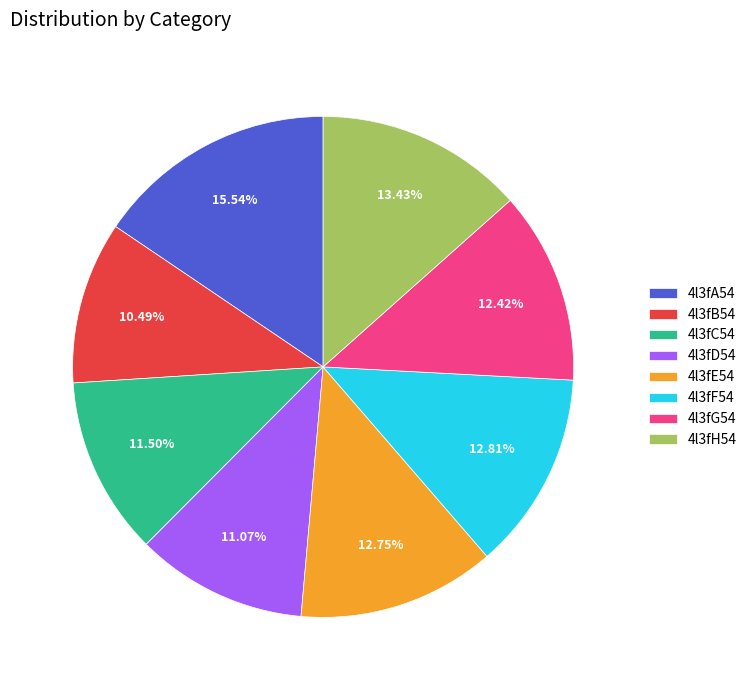

The 4l3fD54 slice represents 11% of the pie. True or false?

True